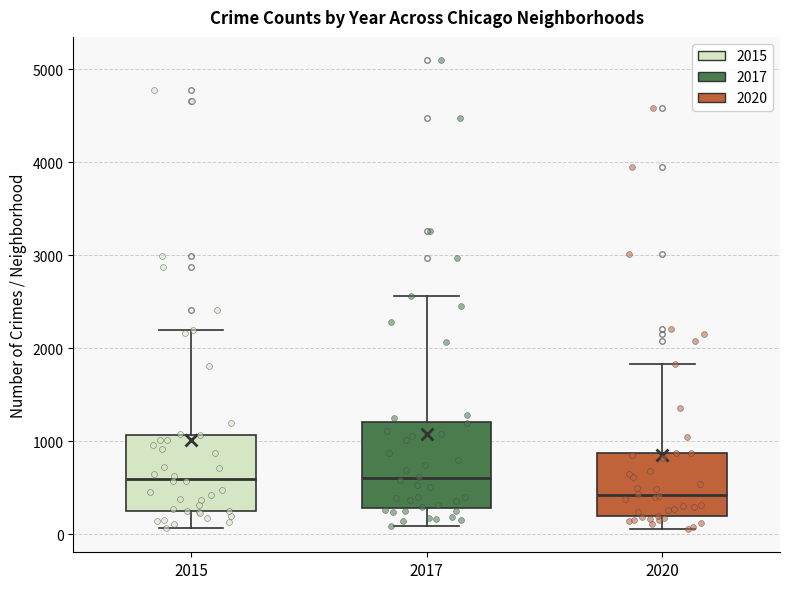

Reading left to right, transcribe this box plot: for each box, give where its median line is, the range the box spans, and where its two whiskers end, as read against the y-axis. The values are not printed on the chart, so give them approximately, as read against the axis.

2015: median 600, box 300 to 1100, whiskers 100 to 2200
2017: median 600, box 300 to 1200, whiskers 100 to 2600
2020: median 400, box 200 to 900, whiskers 100 to 1800